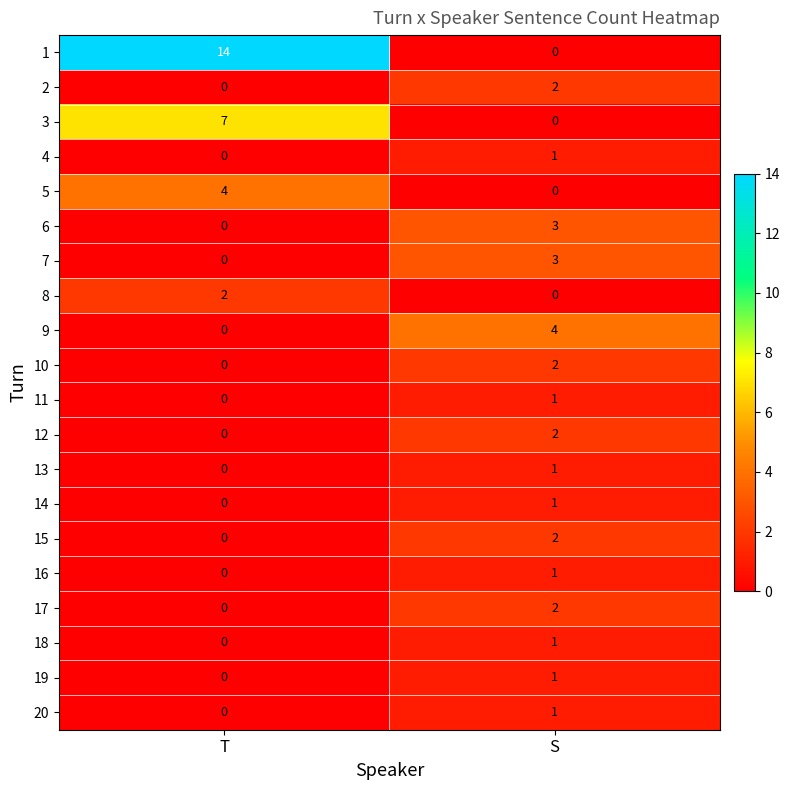

What is the difference between the highest and lowest values at T?

14